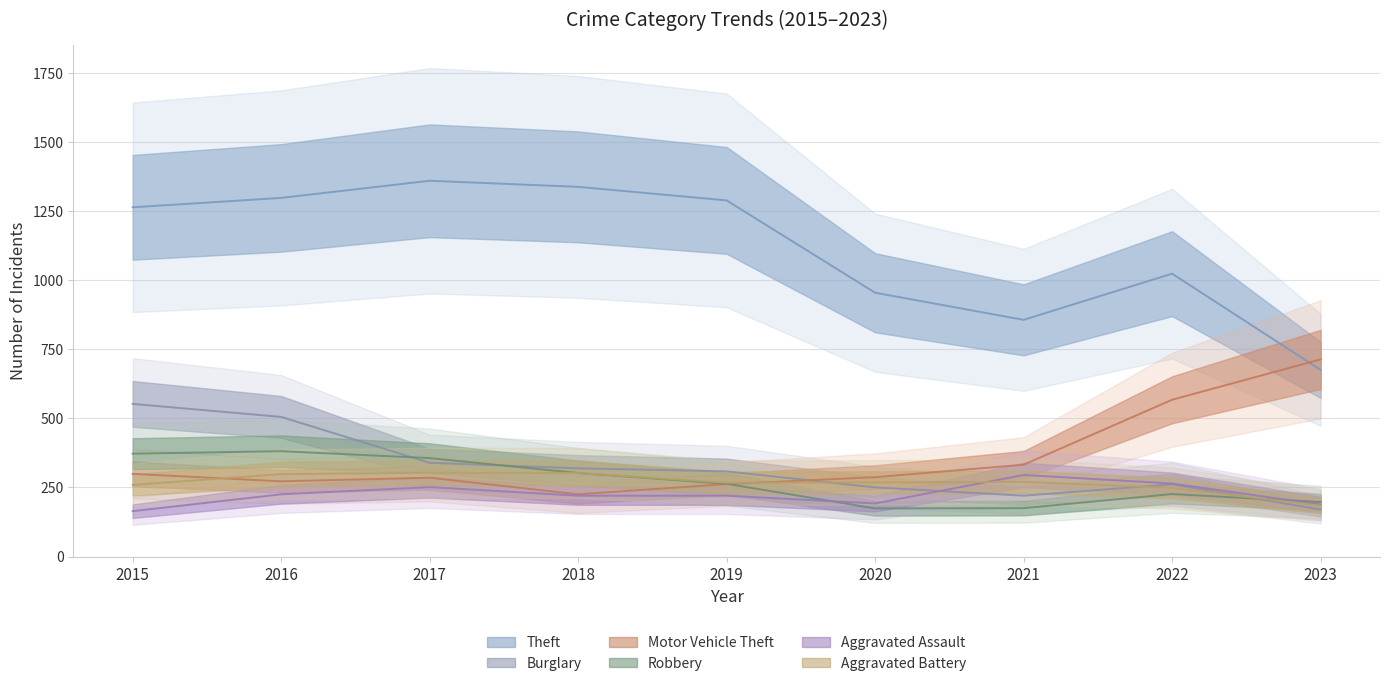

Rank the series at 2021 from highest to lowest value.

Theft, Motor Vehicle Theft, Aggravated Assault, Aggravated Battery, Burglary, Robbery